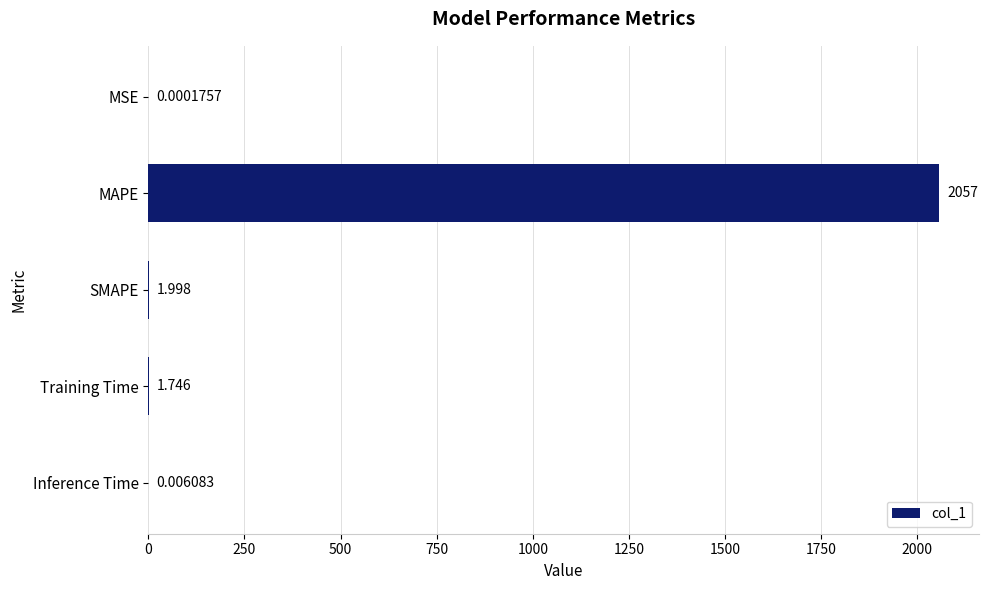

Where is the data nearest to the value 1028?

SMAPE